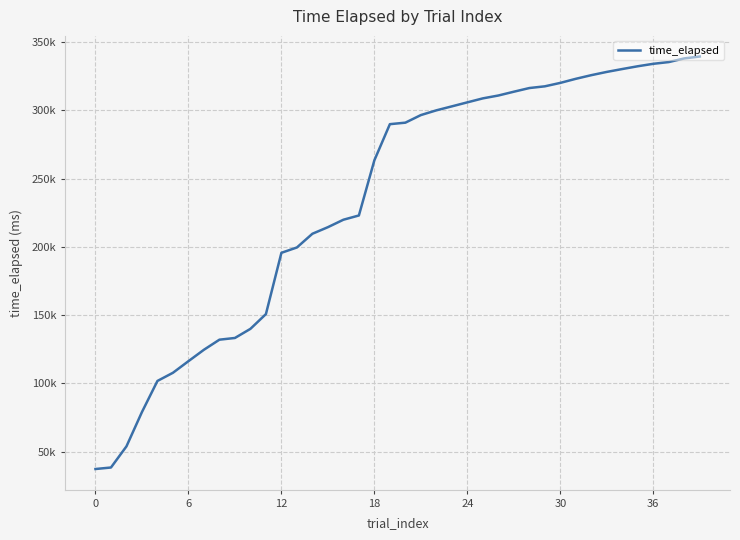

Is this an area chart (filled region under the line)?

No